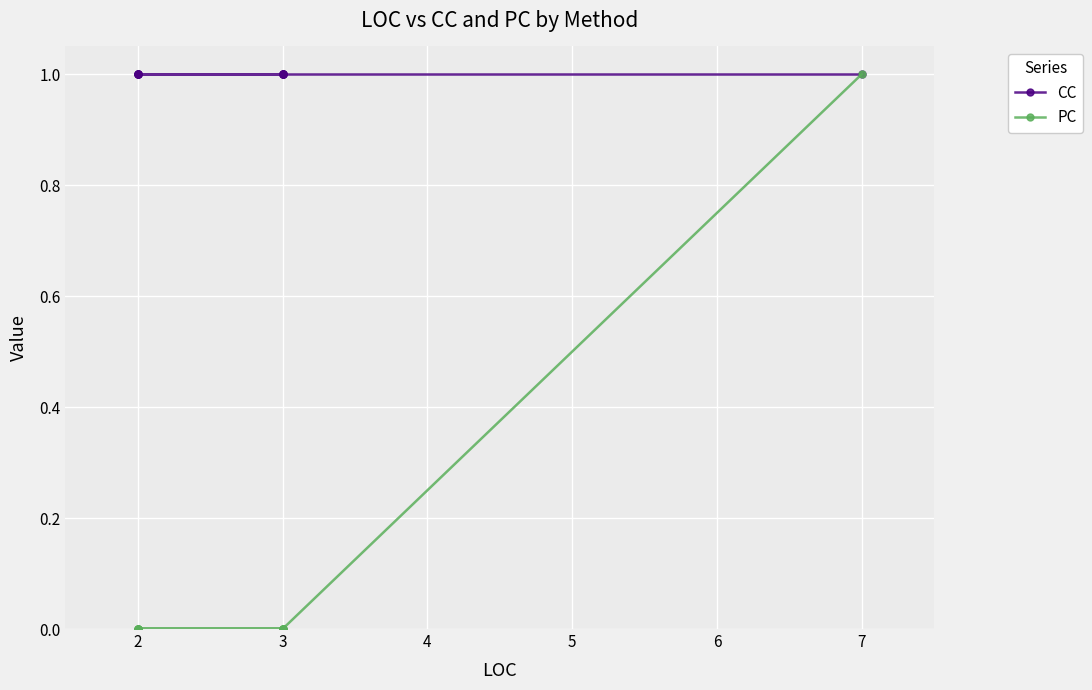

What is the total value across all series at 3?

1